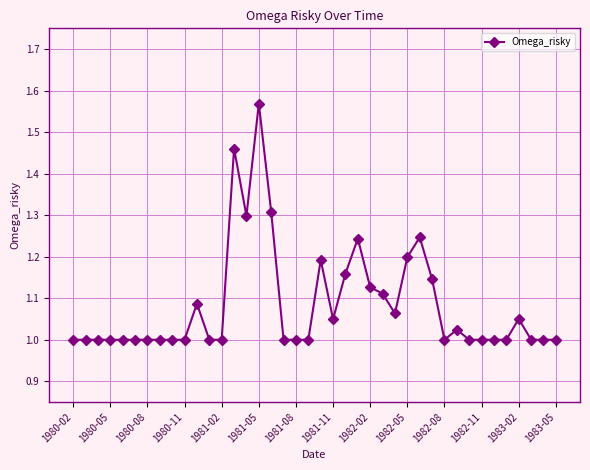

What is the difference between the maximum and second lowest values?

0.6